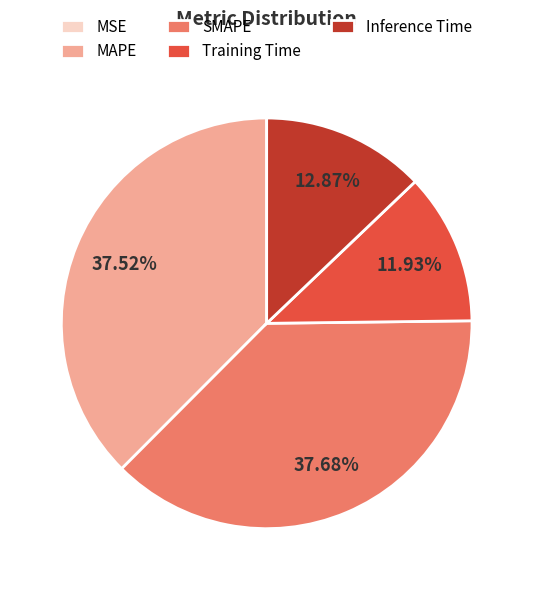

Which has a higher value, Inference Time or SMAPE?

SMAPE